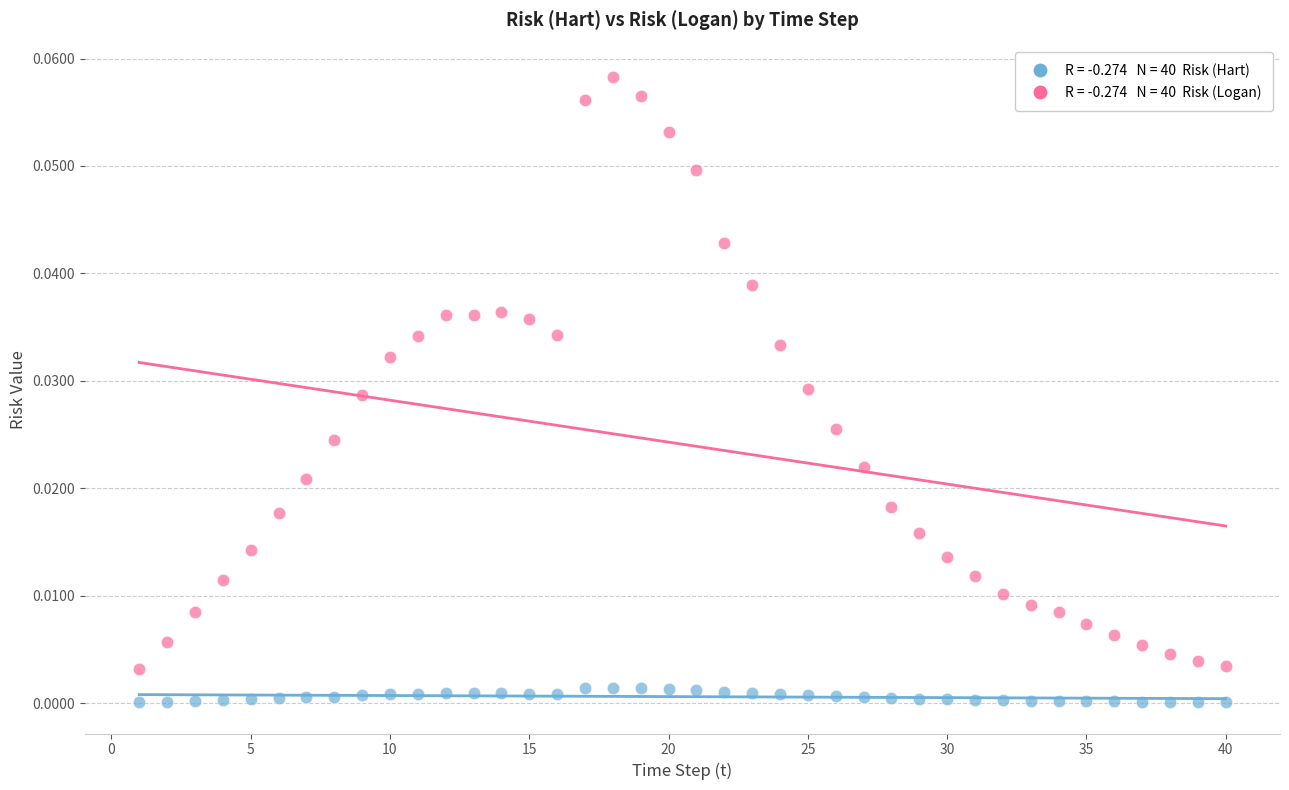

Across all data points, what is the range of X values (max minus min)?

39.0